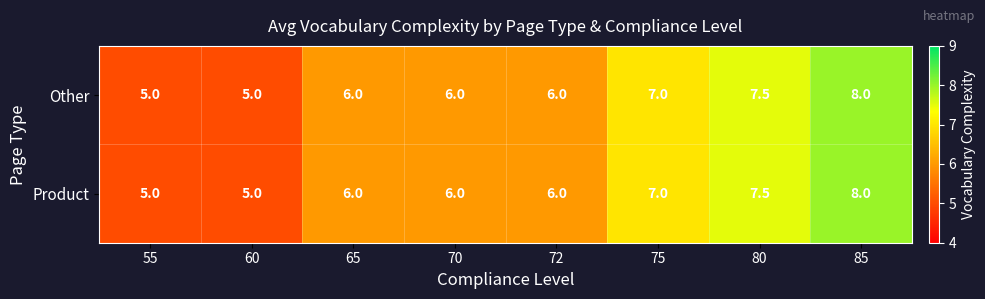

Is it true that Product equals 5.0 at 55?

True